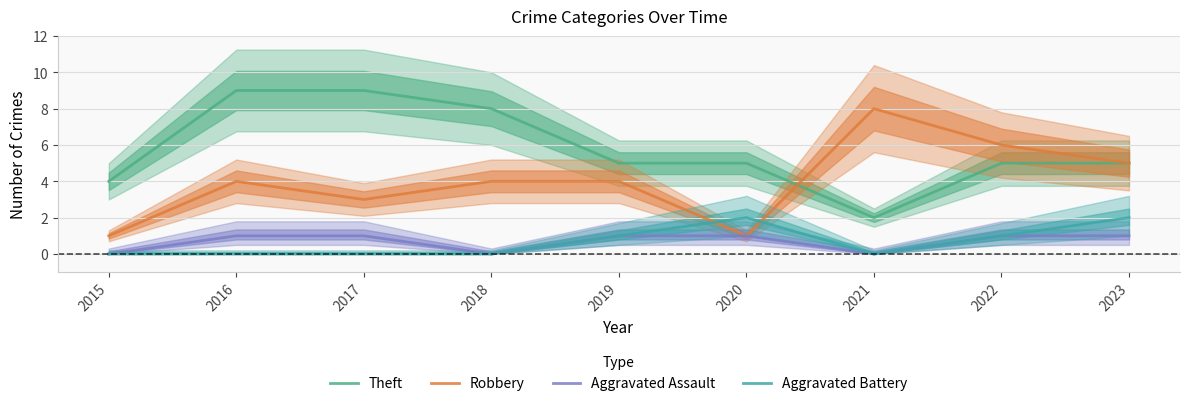

What is the spread (max minus min) of values at 2019?

4